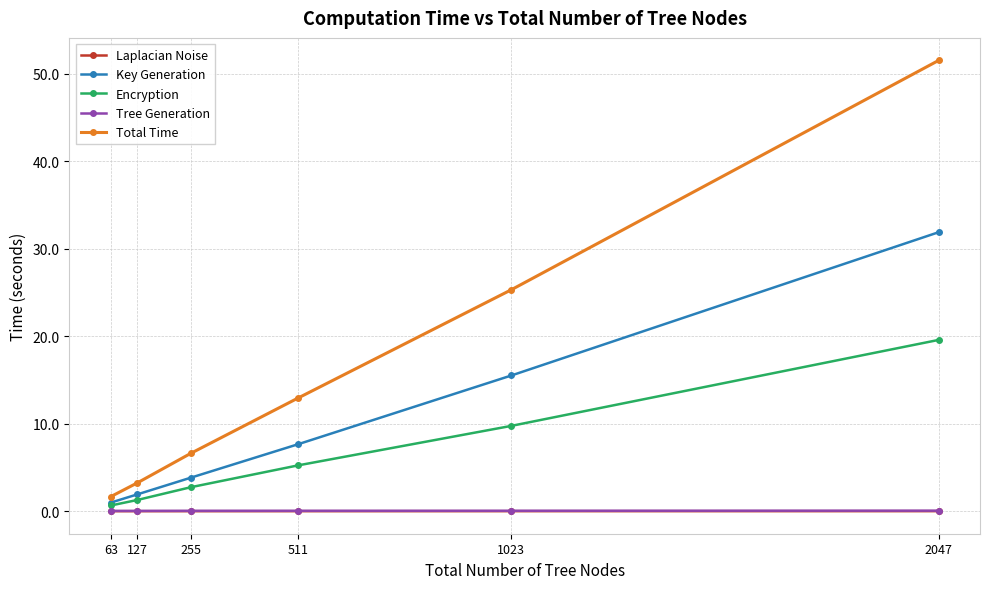

Which label corresponds to the largest value in the chart?

2047